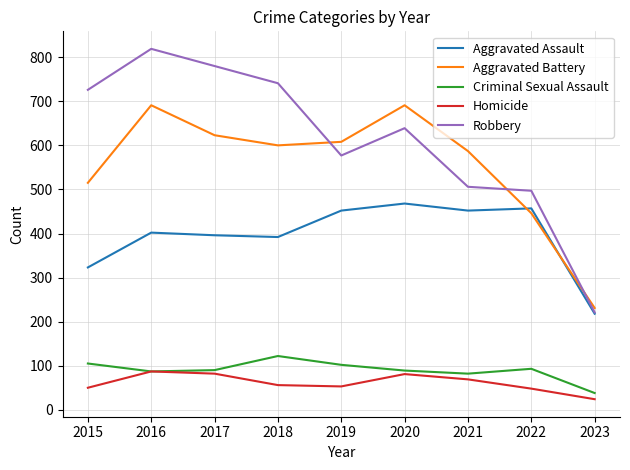

Is the value of Aggravated Battery at 2018 greater than the value of Aggravated Assault at 2021?

Yes